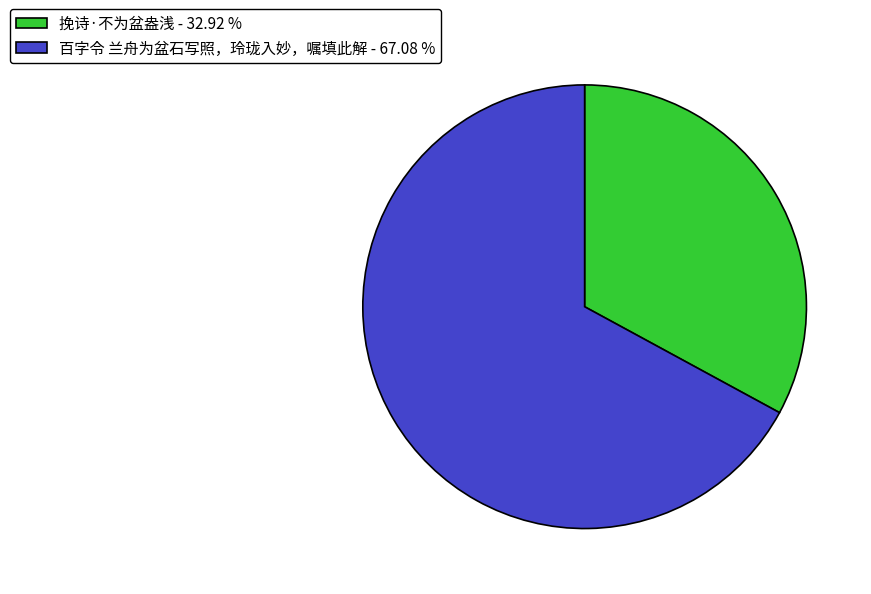

Approximately how many times larger is the value at 百字令 兰舟为盆石写照，玲珑入妙，嘱填此解 - 67.08 % compared to 挽诗·不为盆盎浅 - 32.92 %?

2.0